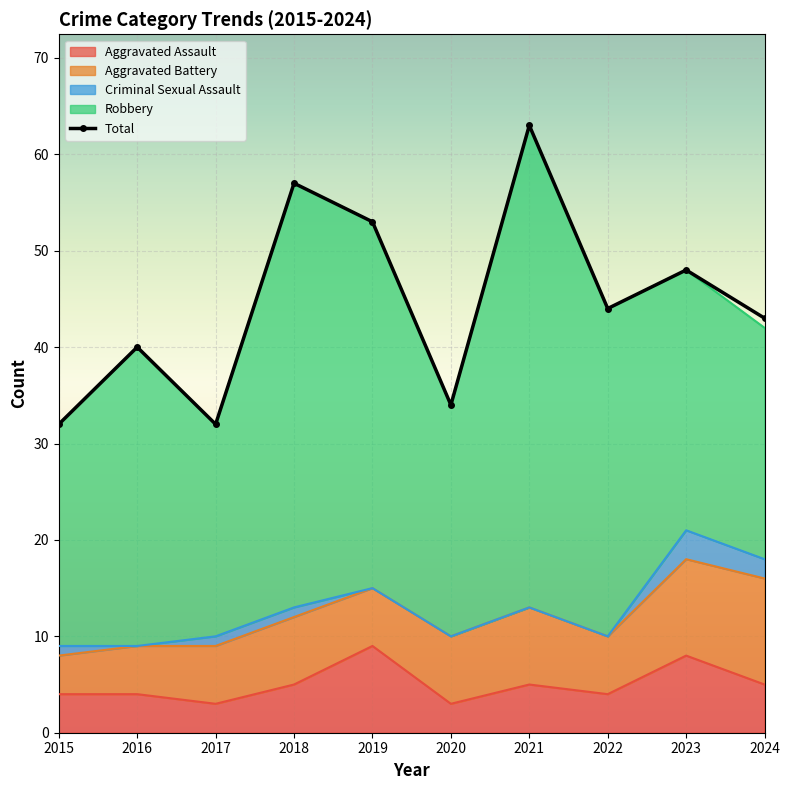

How many data points in Robbery are above 31?

4